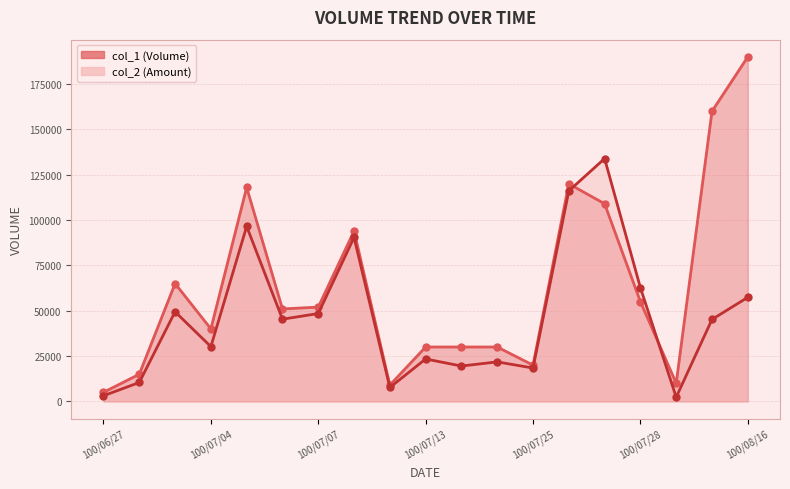

What is the sum of the col_1 values at 100/07/05 and 100/07/27?

227000